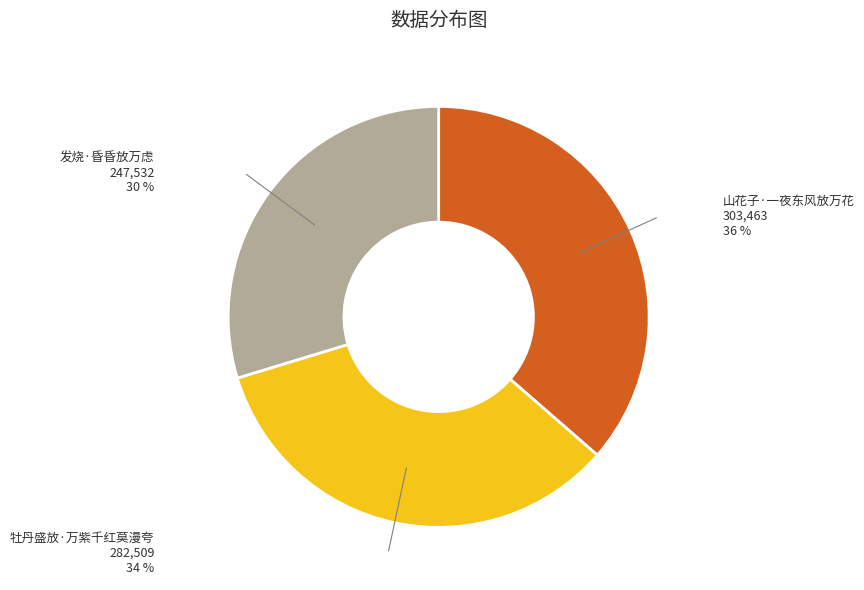

Is there a majority slice in this chart?

No